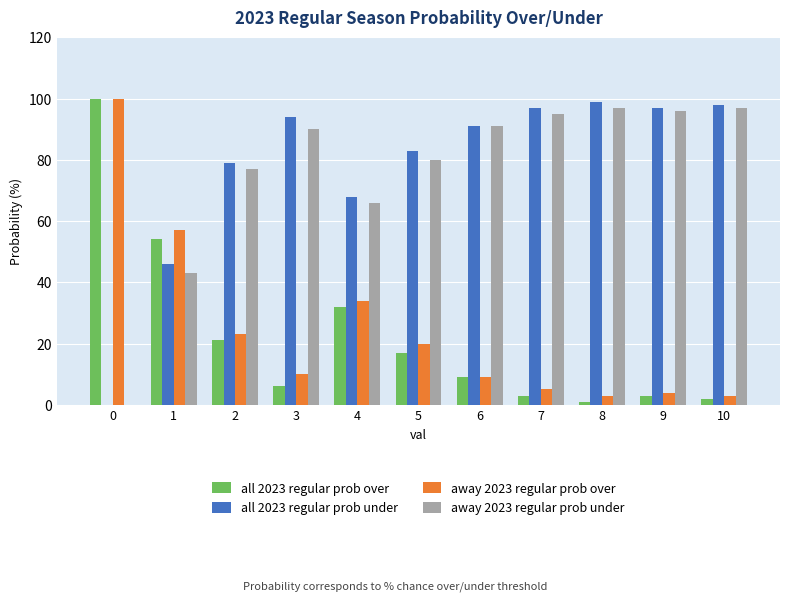

What is the maximum value shown in the chart?

100